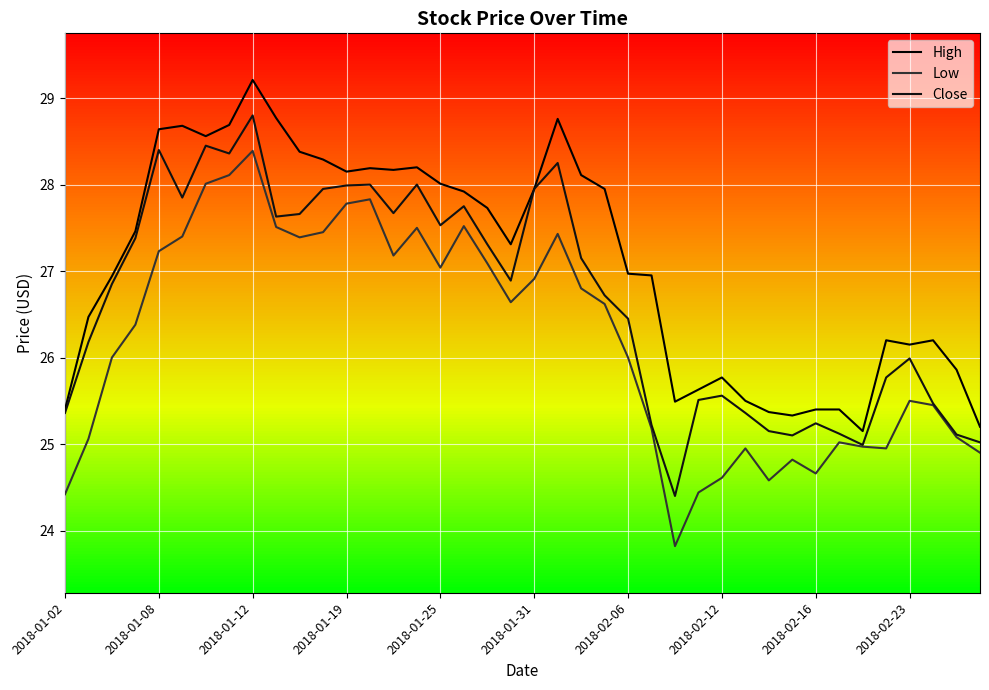

How many interior local valleys does the Low series have?

8